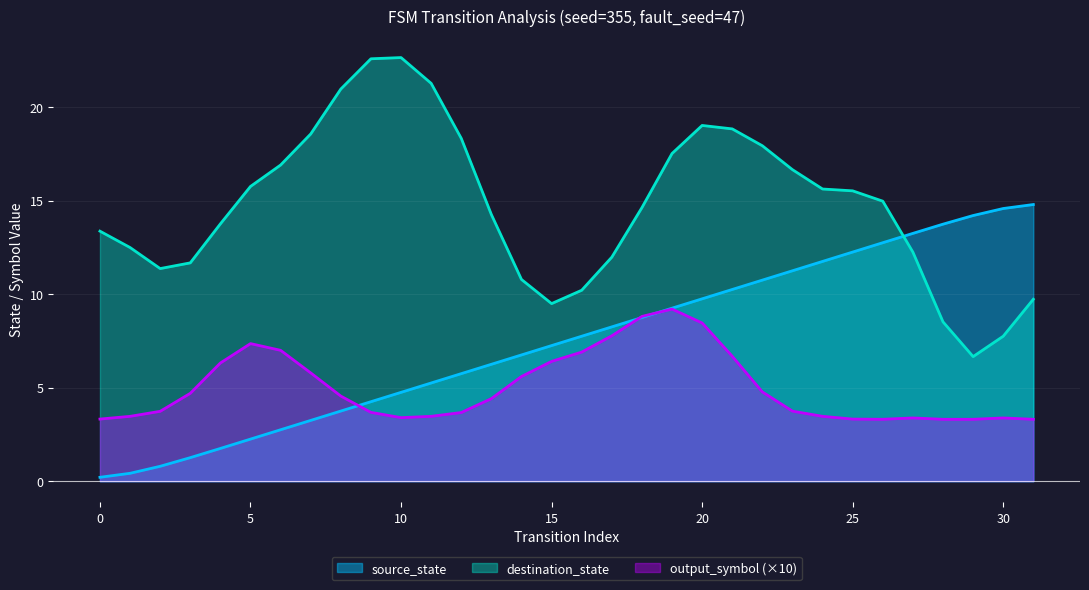

True or false: output_symbol has a value of 0 at 20.

False